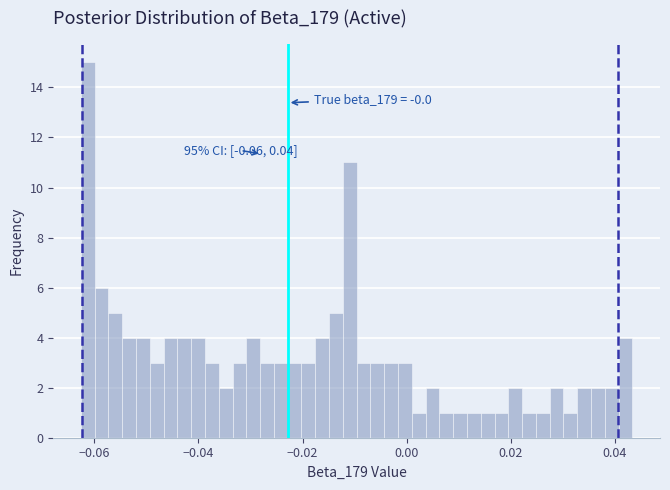

Around what value on the x-axis is the tallest bar? Give the approximate position of its centre, as read against the axis.

-0.062